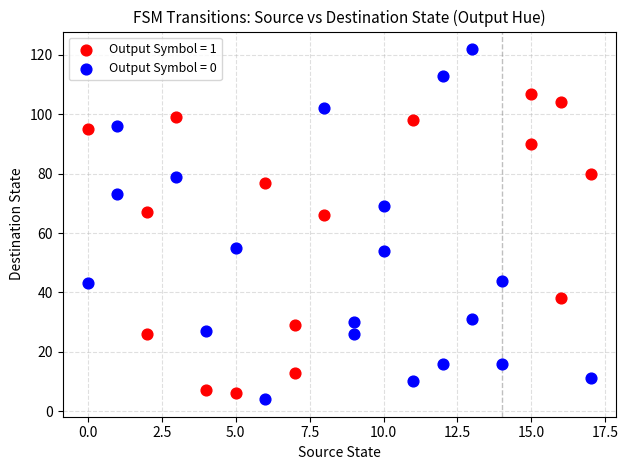

What are all the series names shown in the legend?

Output Symbol = 1, Output Symbol = 0